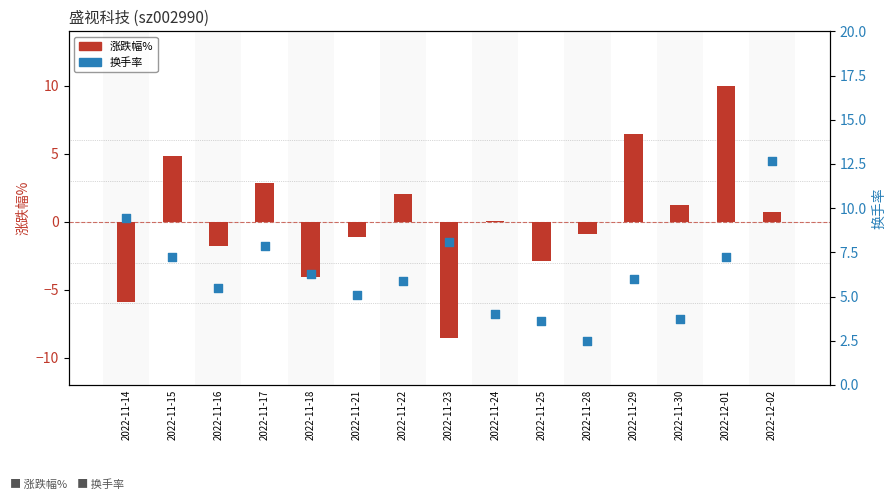

What is the total value across all series at 2022-11-30?

5.0